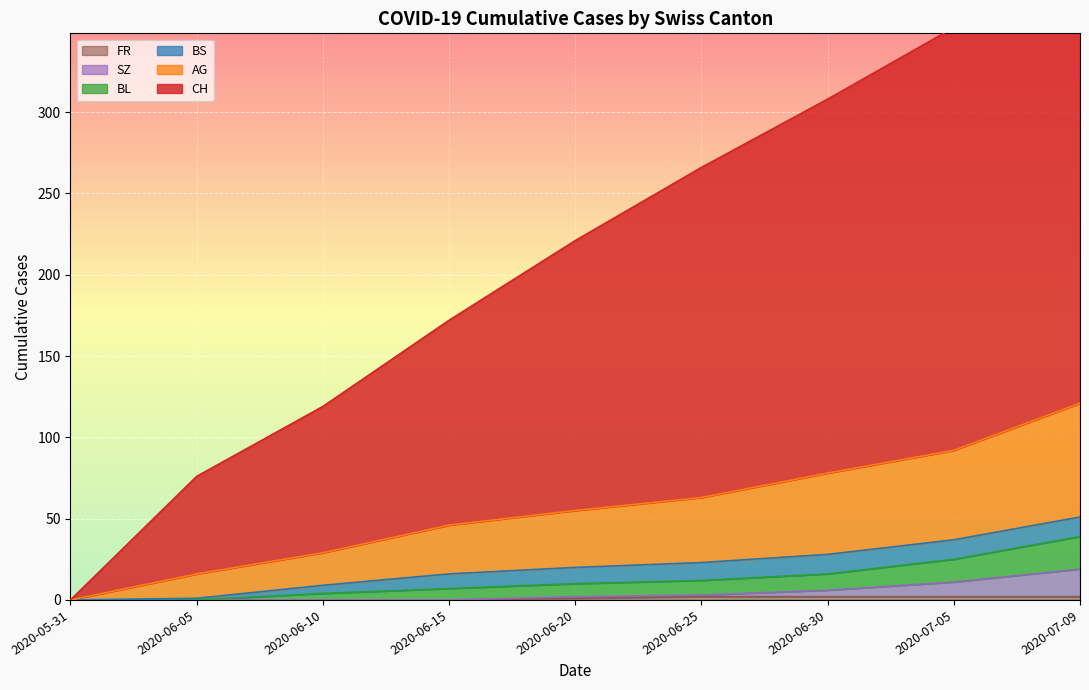

Count the number of categories in the chart.

9